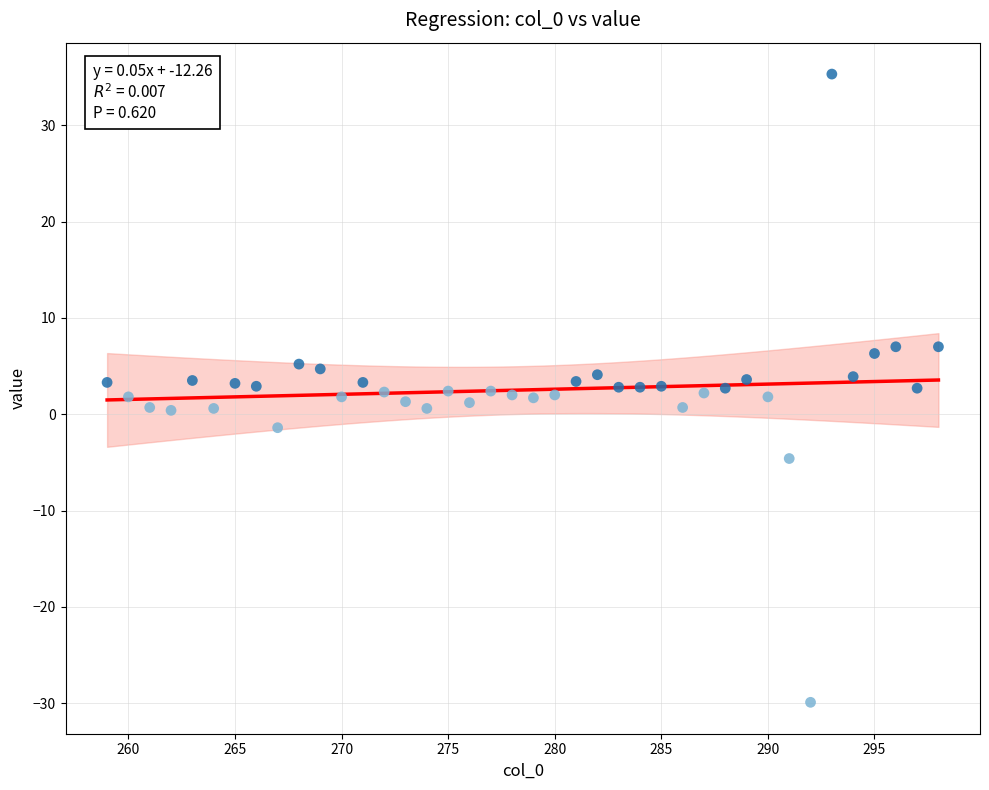

What is the range of X values (max minus min)?

39.0